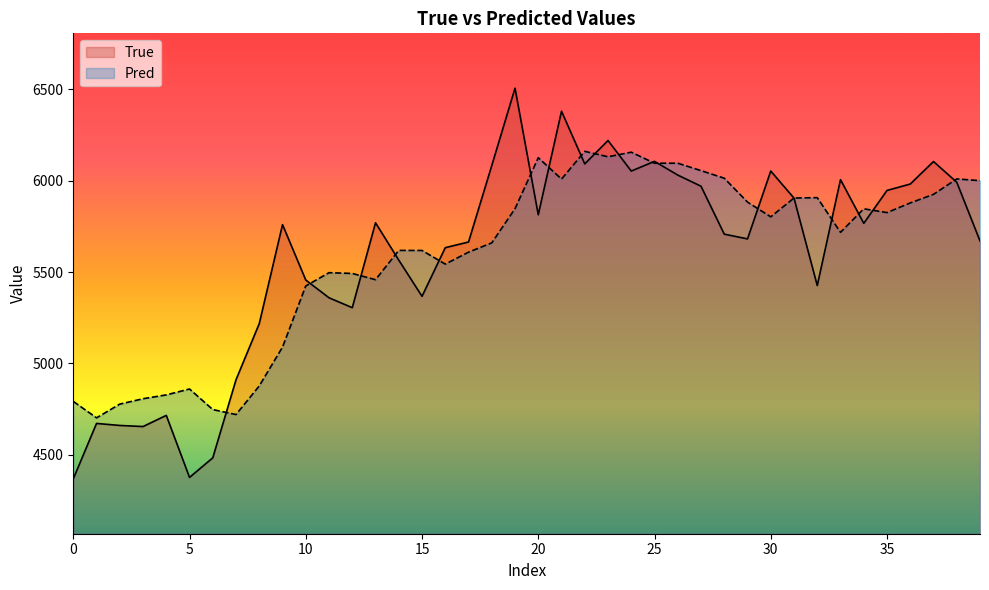

Which series has the largest range (max minus min)?

True